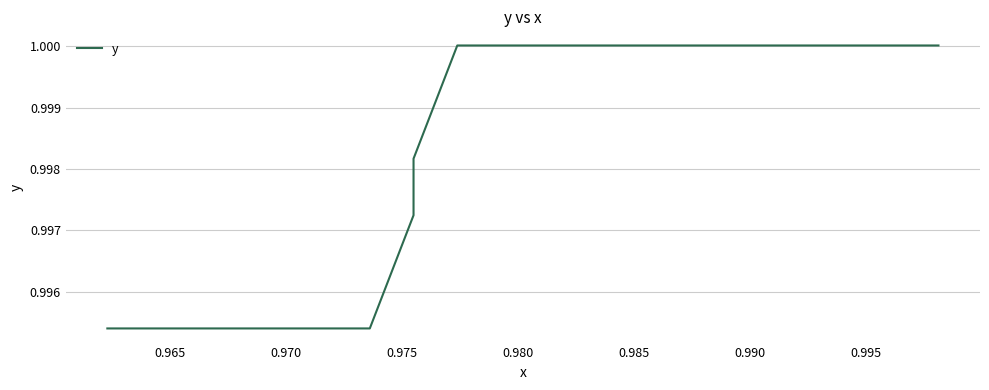

Count the number of values greater than 1.

23